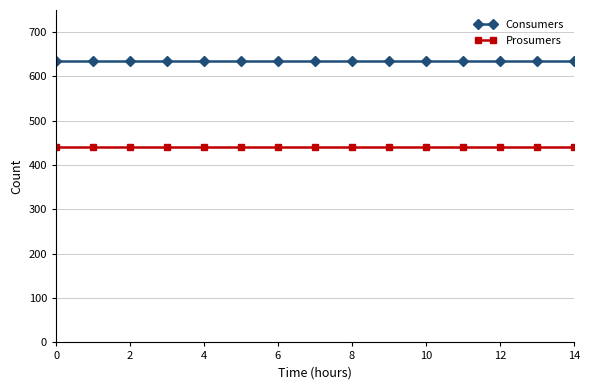

What is the sum of all Prosumers values?

6600